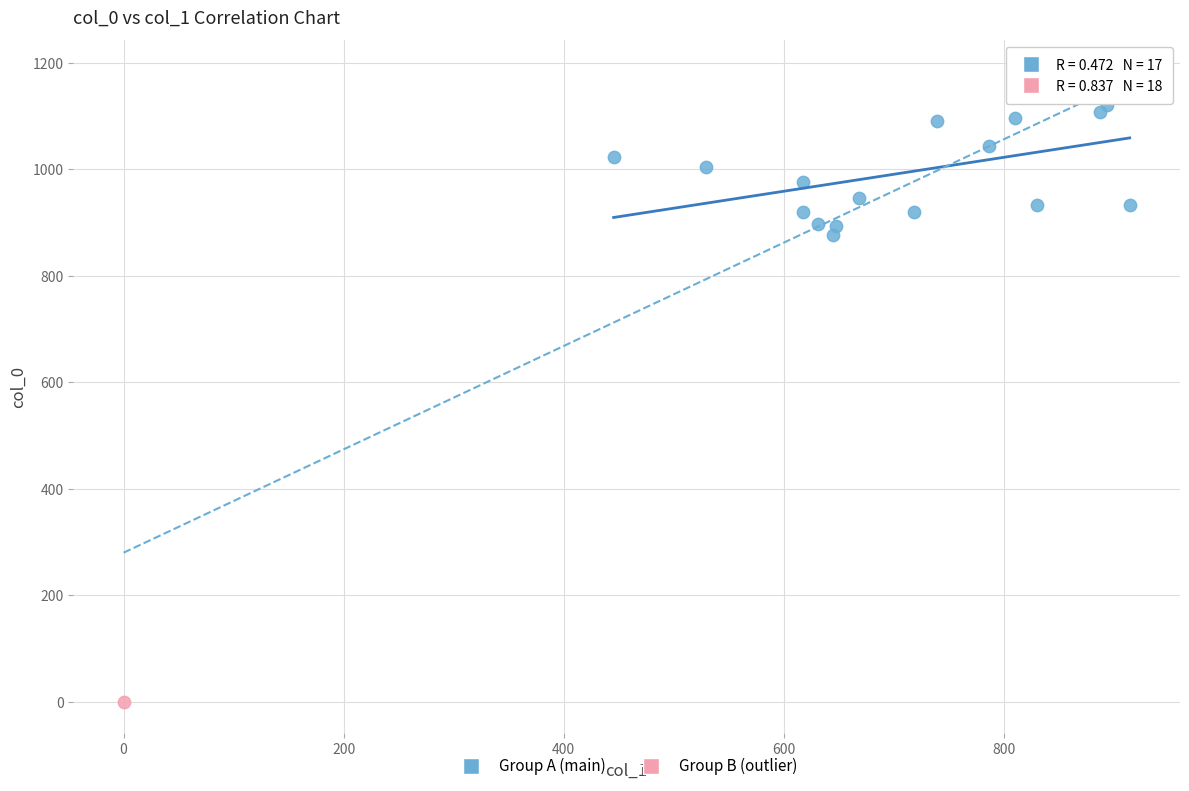

What are all the series names shown in the legend?

Group A (main), Group B (outlier)